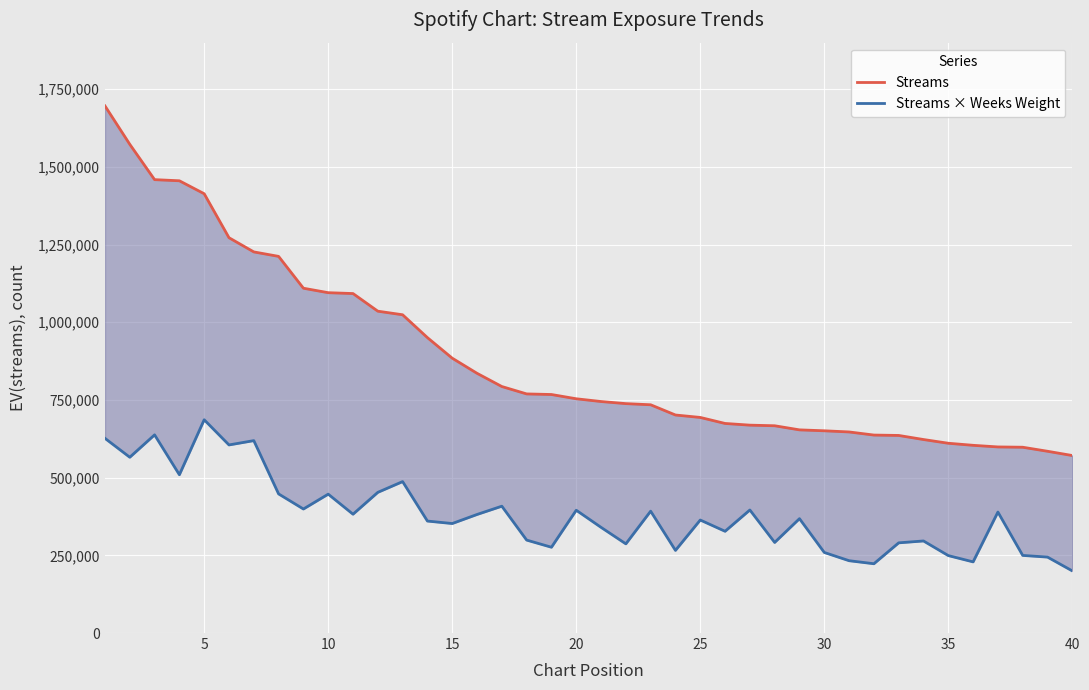

True or false: Streams and Streams × Weeks Weight cross at least once.

False